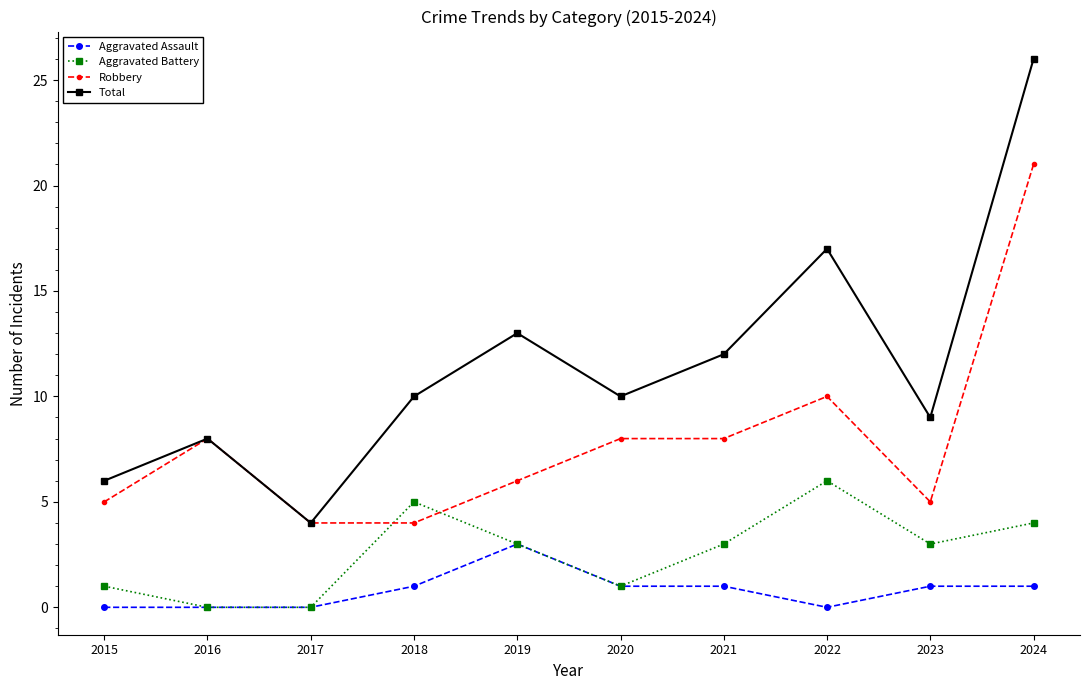

The value of Aggravated Assault at 2017 is 2. True or false?

False